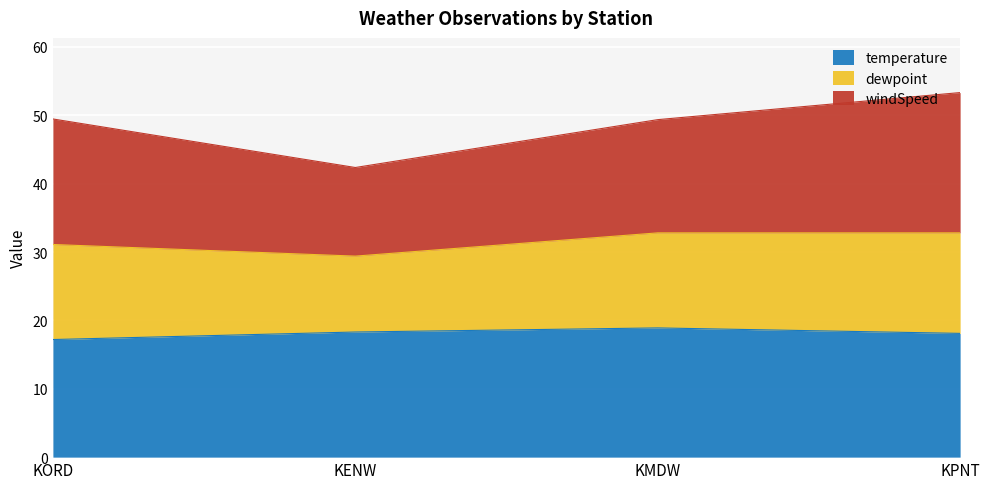

What is the highest value of the temperature series?

18.9